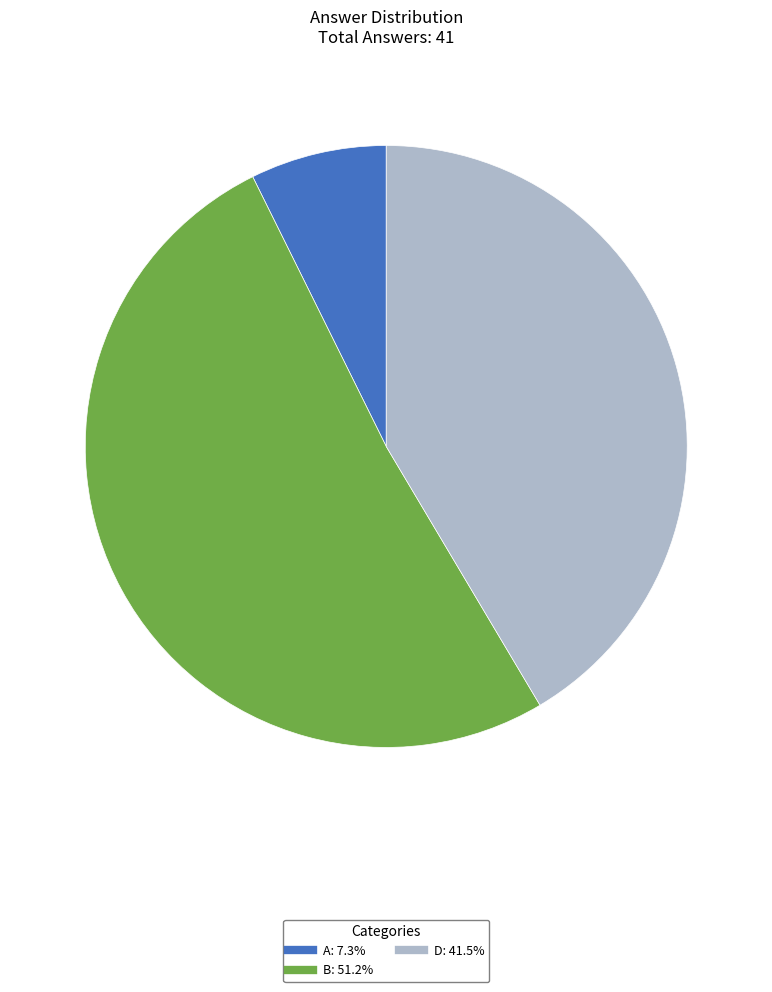

True or false: A accounts for 7% of the total.

True